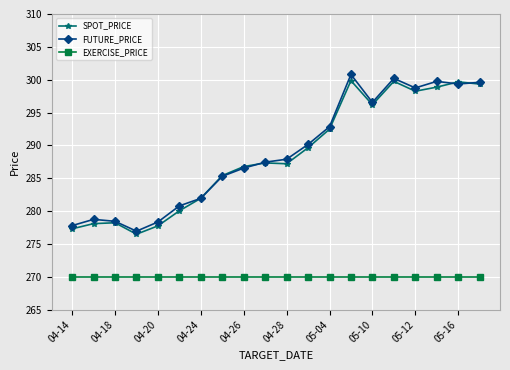

True or false: SPOT_PRICE and EXERCISE_PRICE cross at least once.

False